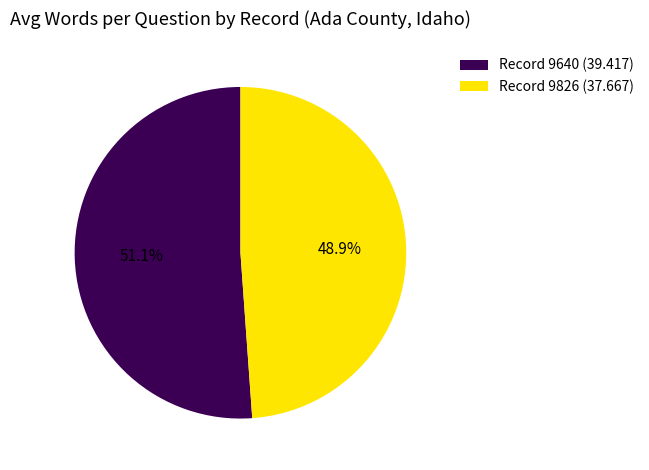

Rank the categories by value from highest to lowest.

Record 9640 (39.417), Record 9826 (37.667)